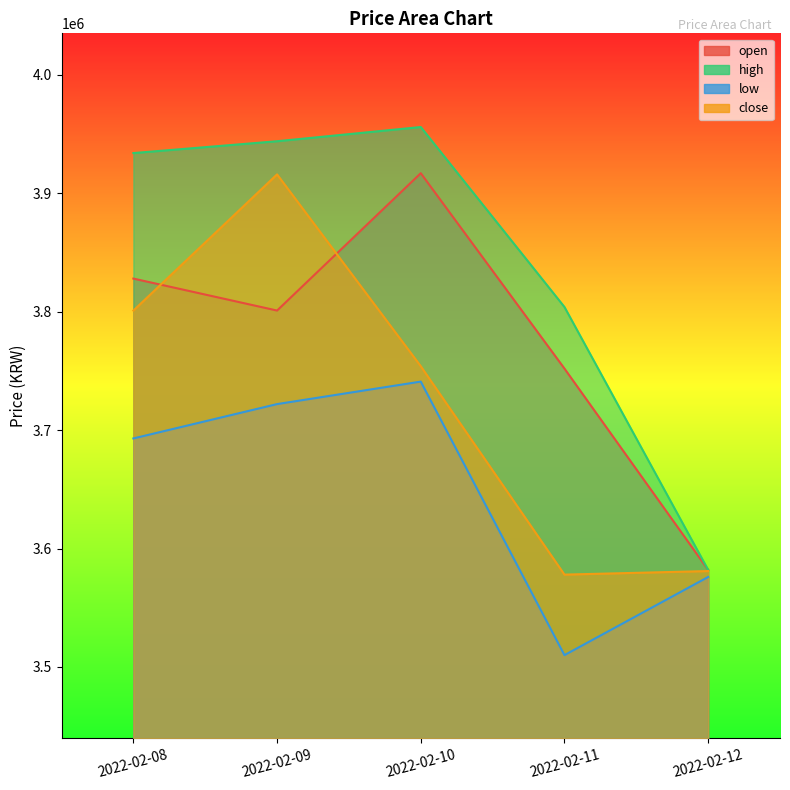

What is the spread (max minus min) of values at 2022-02-09?

222000